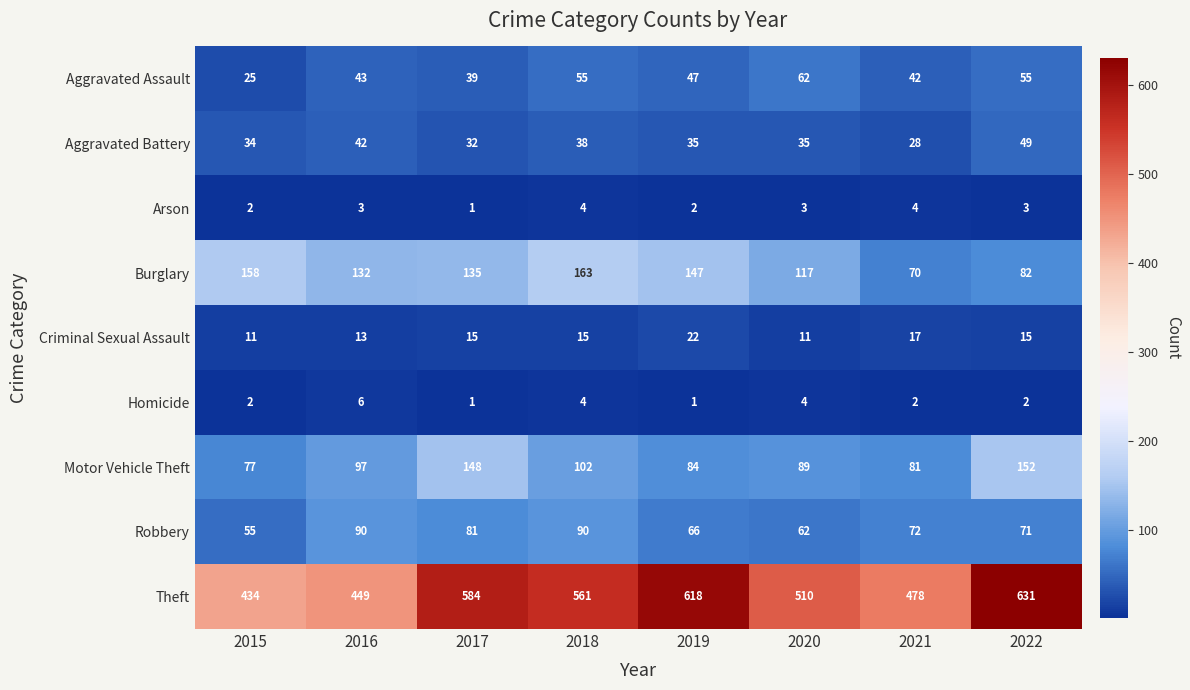

What is the total value across all series at 2016?

875